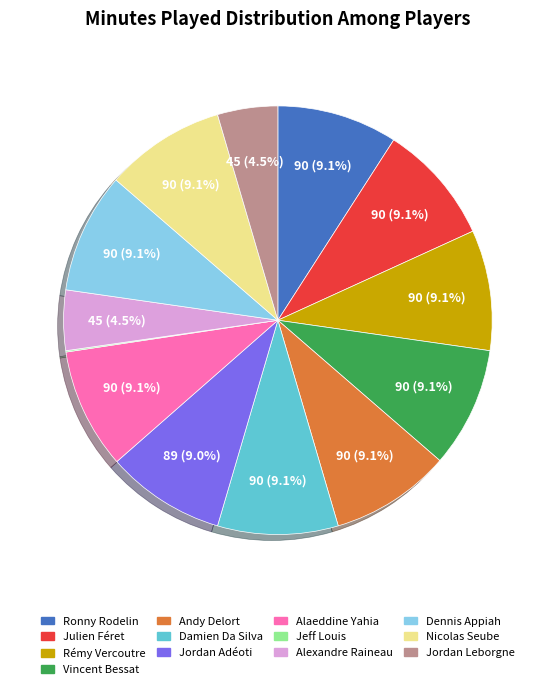

Approximately how many times larger is the value at Vincent Bessat compared to Andy Delort?

1.0